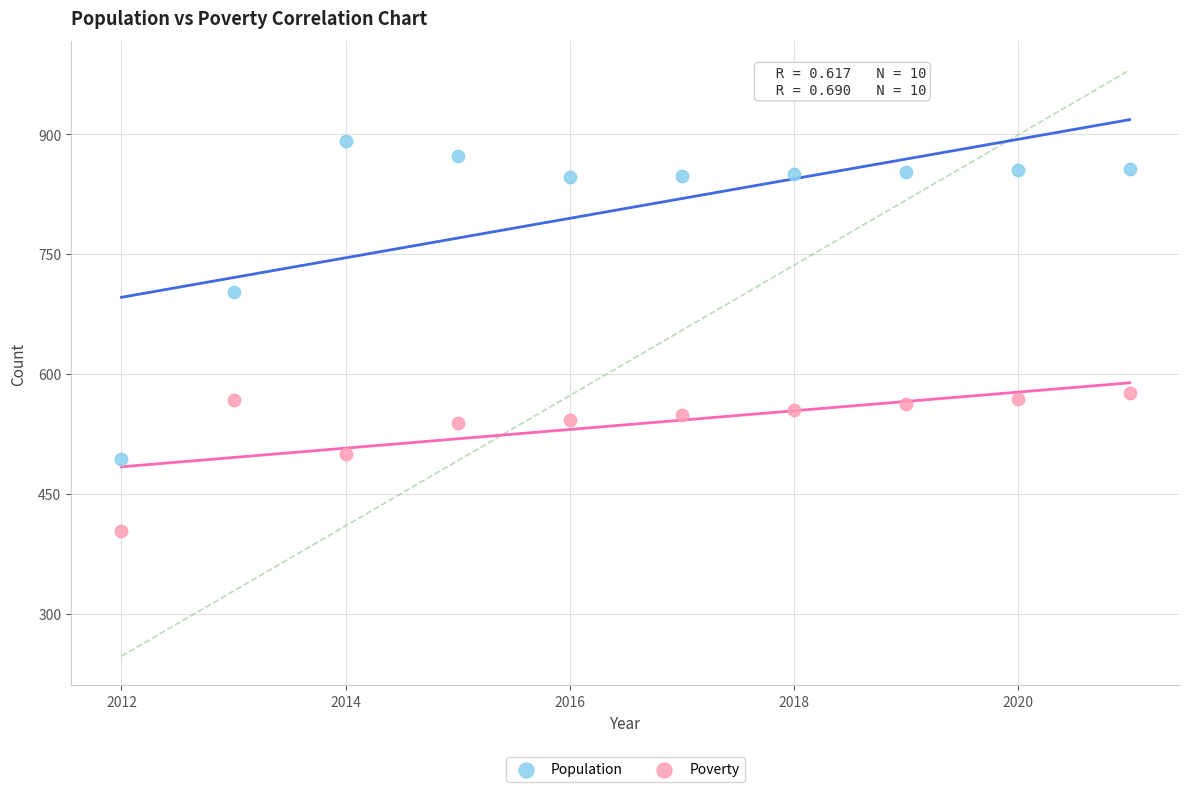

In the Population series, what Y value is closest to 692?

703